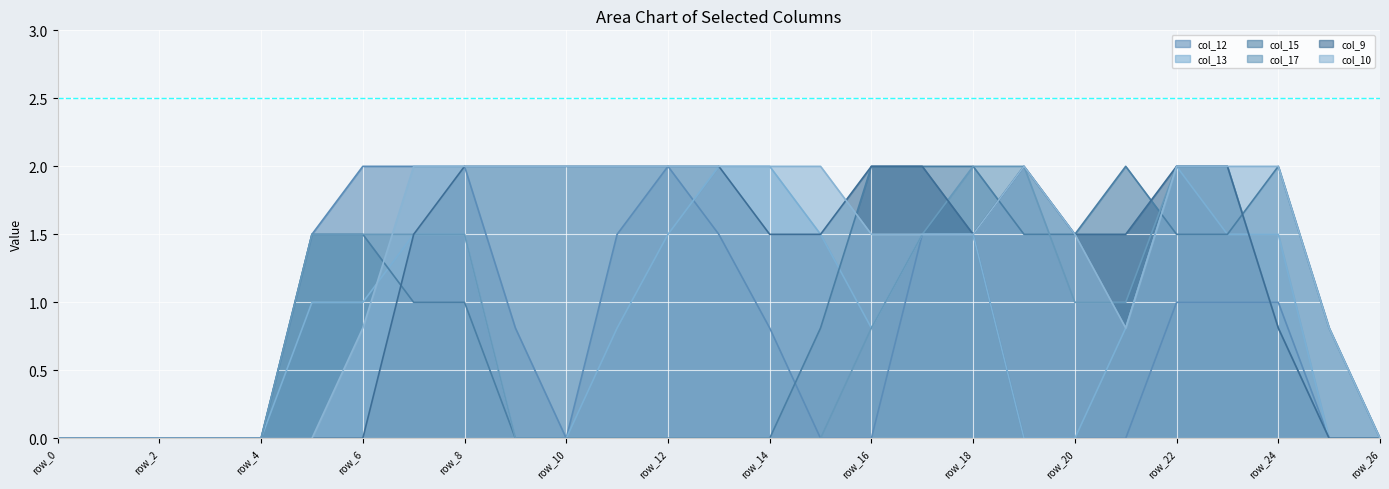

True or false: col_17 and col_9 cross at least once.

True